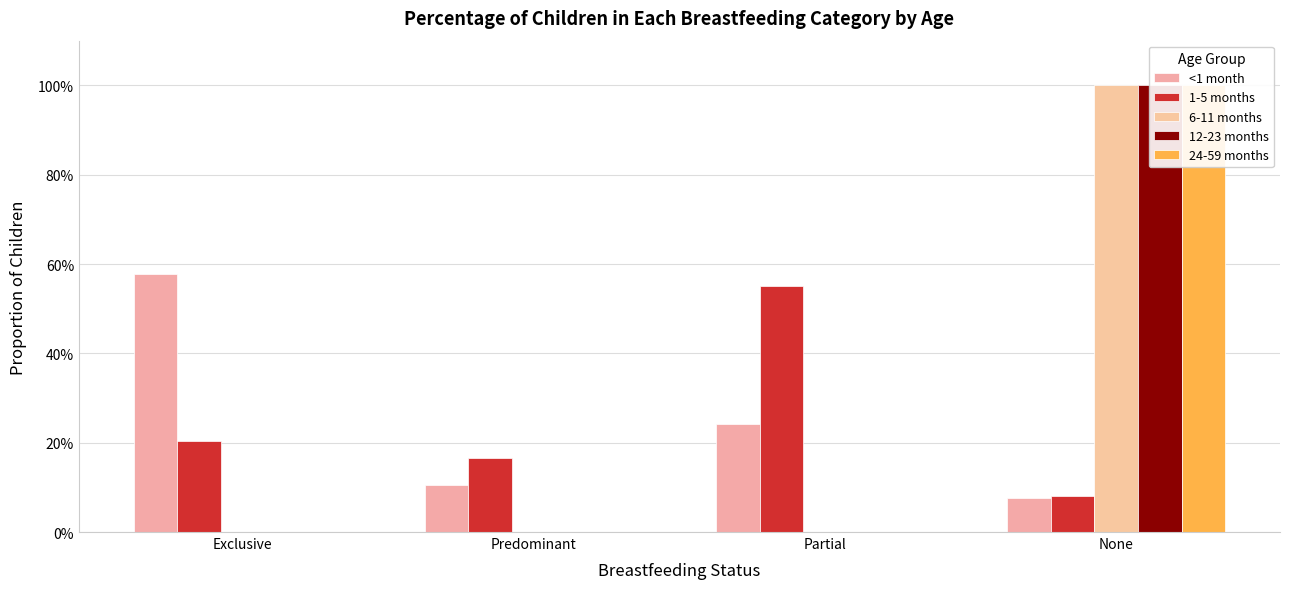

What are all the series names shown in the legend?

<1 month, 1-5 months, 6-11 months, 12-23 months, 24-59 months